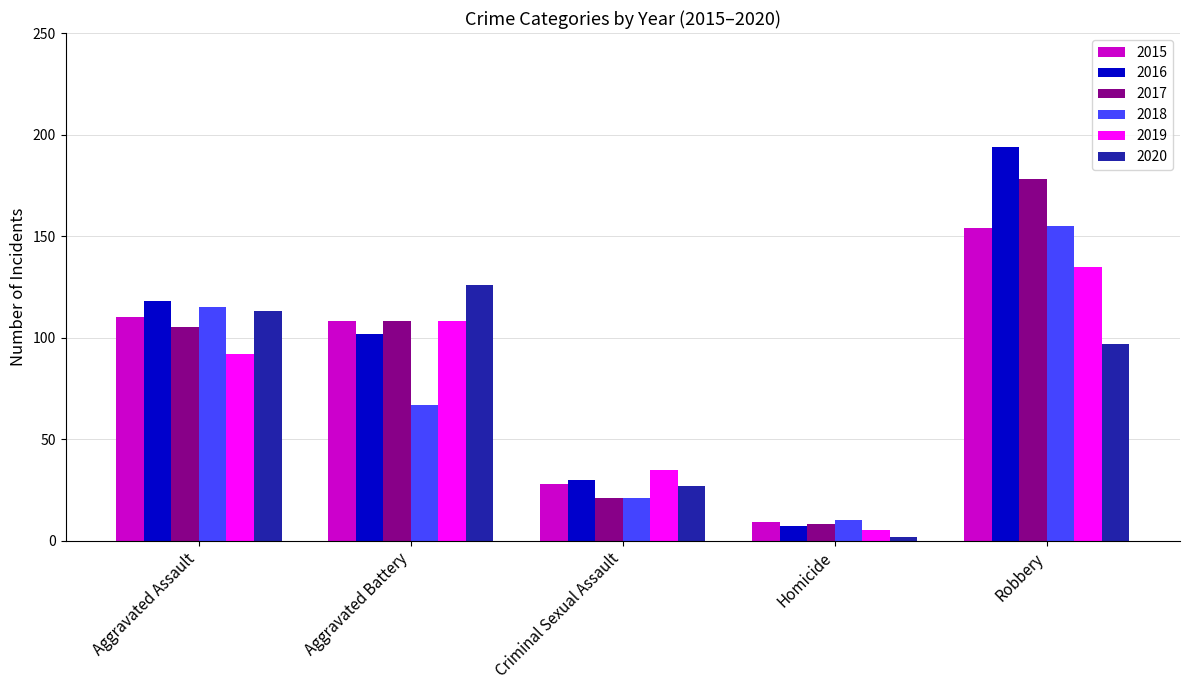

Count the 2020 values in the range 27 to 113.

3